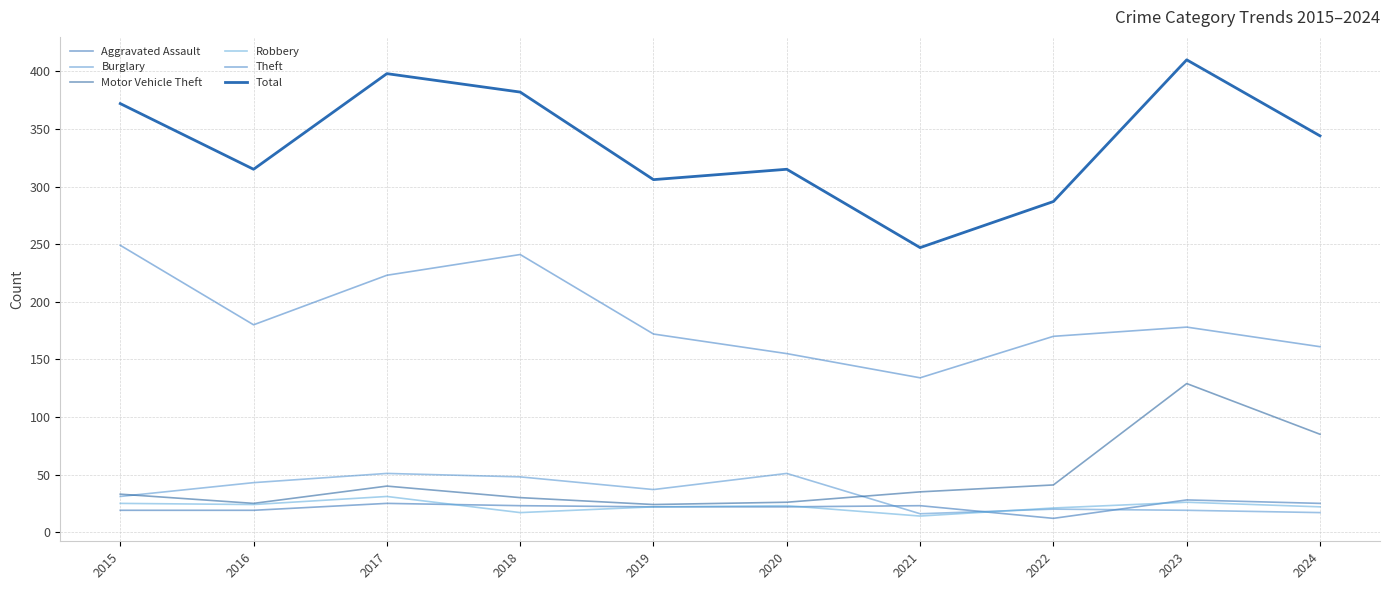

What is the spread (max minus min) of values at 2016?

296